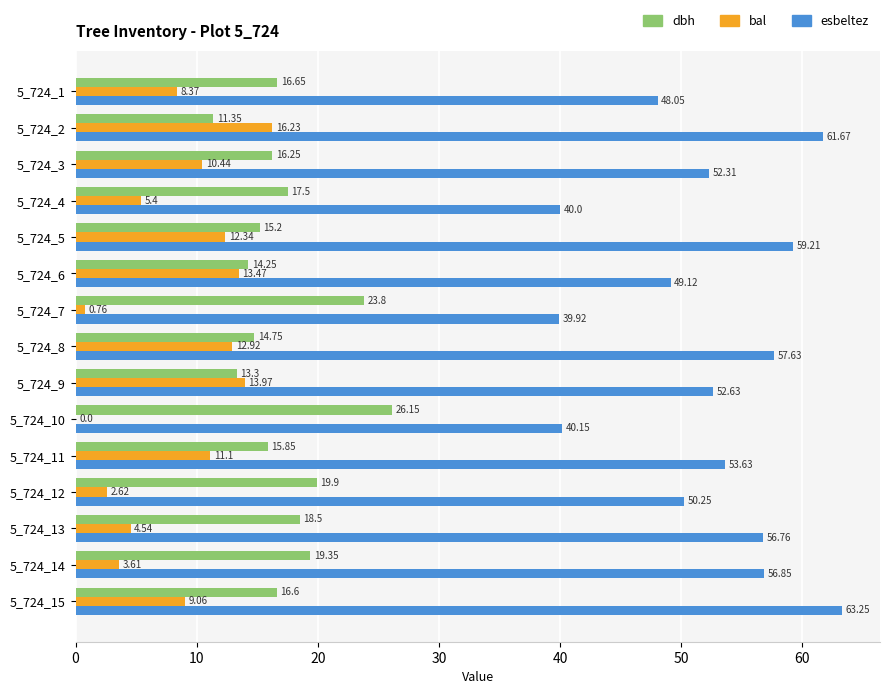

What is the sum of the esbeltez values at 5_724_6 and 5_724_12?

99.4